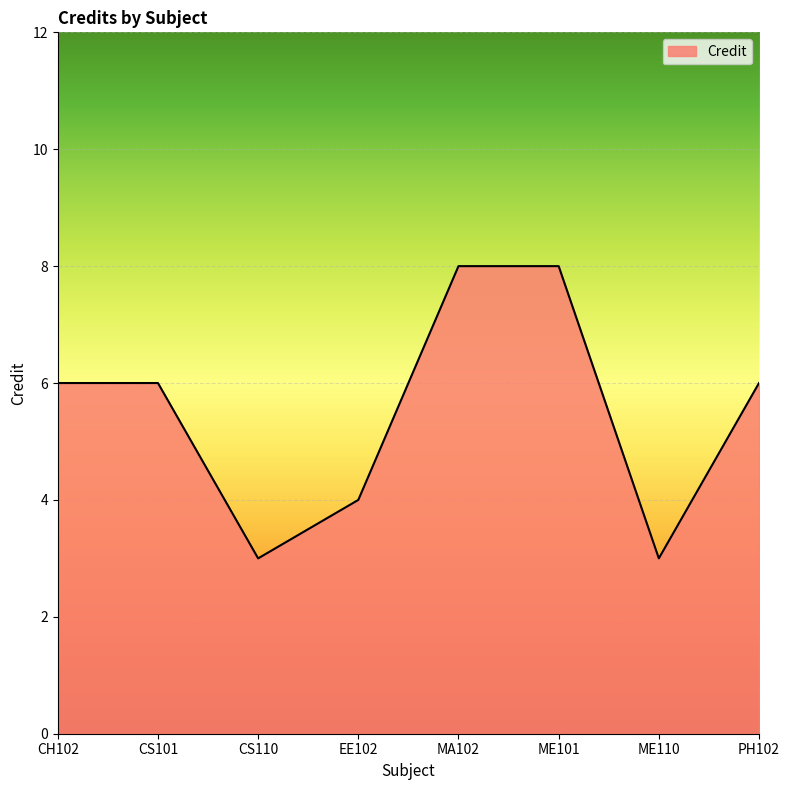

True or false: the data shows 8 at PH102.

False